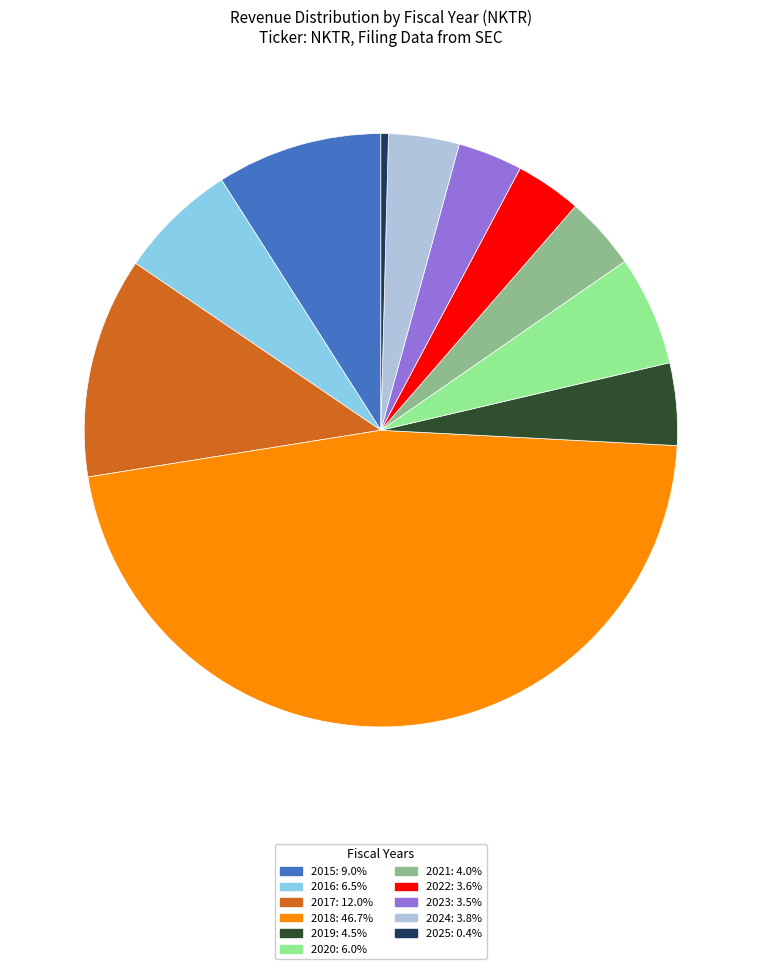

How many segments does this pie chart have?

11